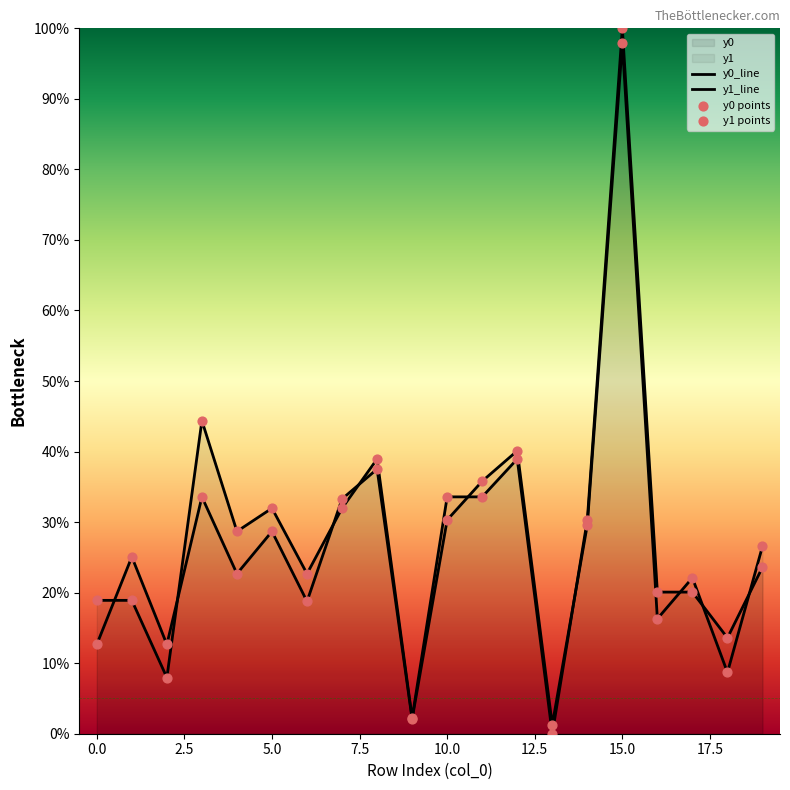

Which series has the largest total across all categories?

y0_line